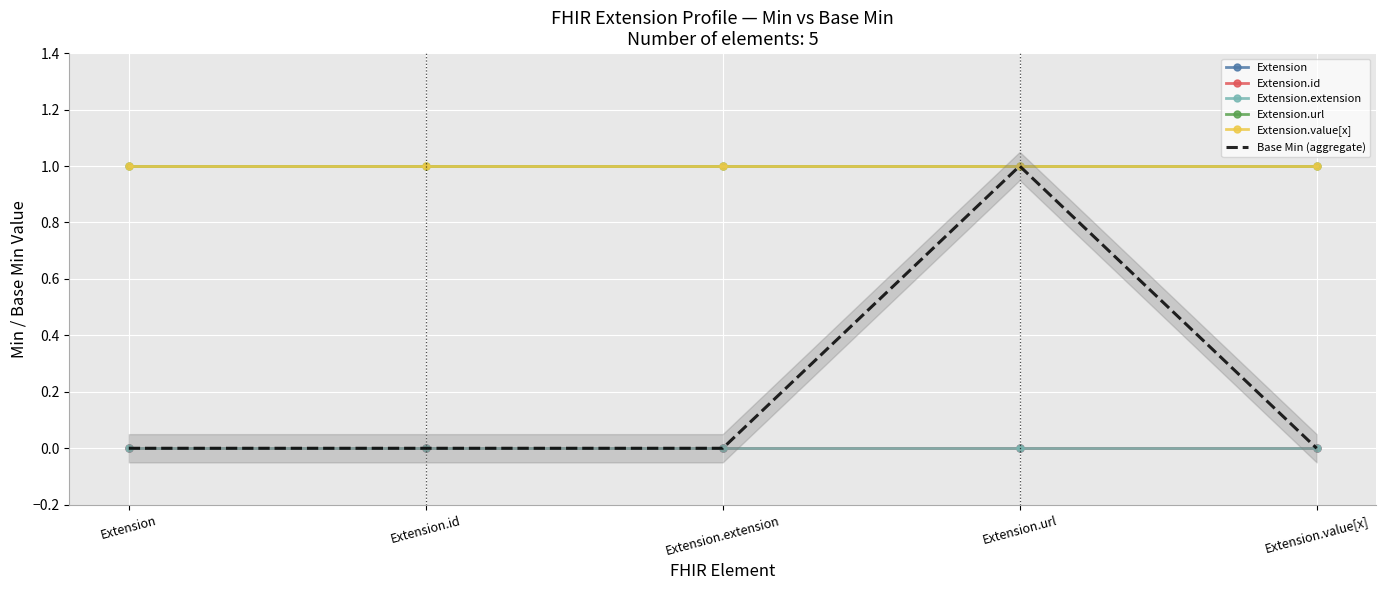

What is the sum of the Extension.url values at Extension.extension and Extension.value[x]?

2